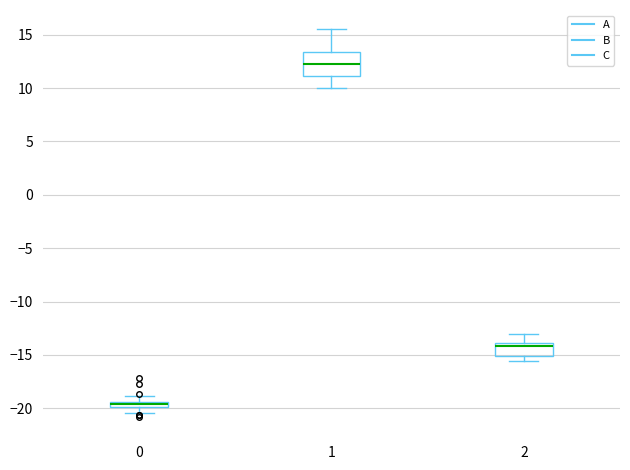

Which box is the tallest, from its lower edge to its upper edge?

1